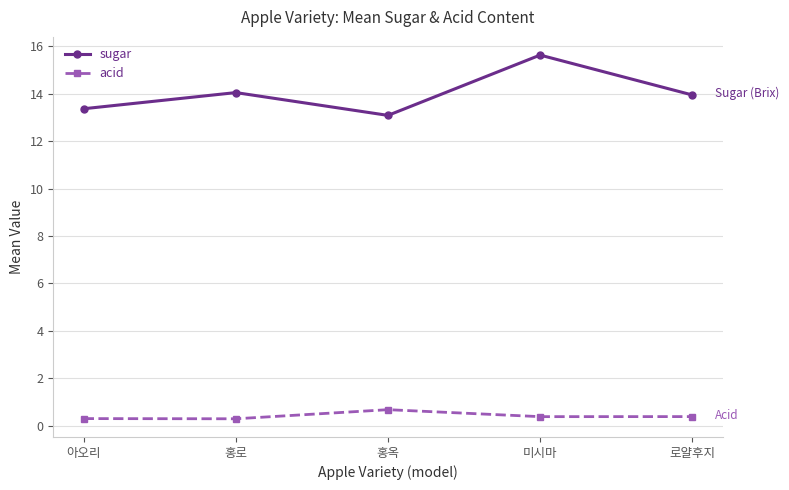

True or false: acid has a value of 0.4 at 미시마.

True